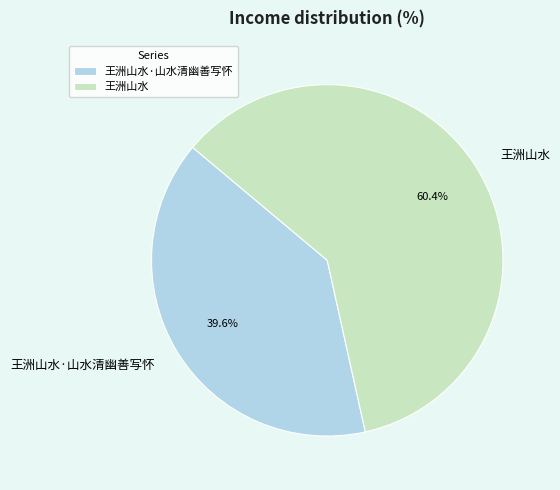

Which category has the biggest portion of the pie?

王洲山水